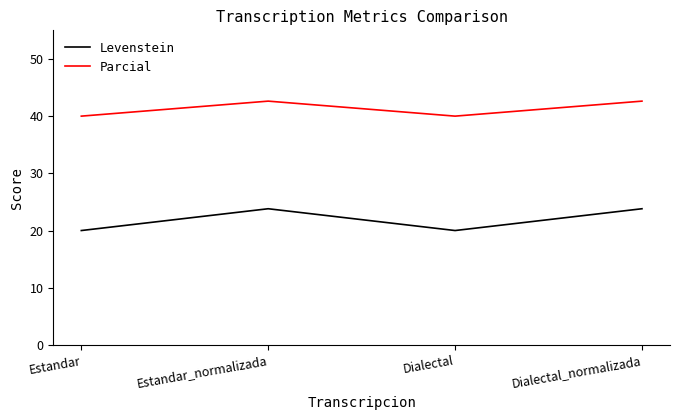

True or false: Parcial has a value of 16.2 at Dialectal_normalizada.

False